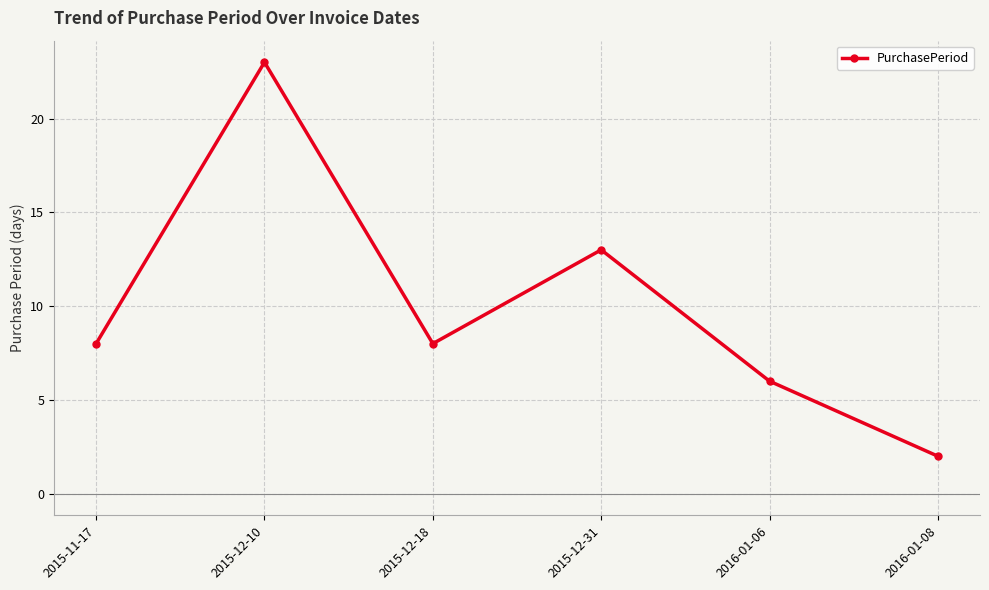

How many lines are shown in the chart?

1